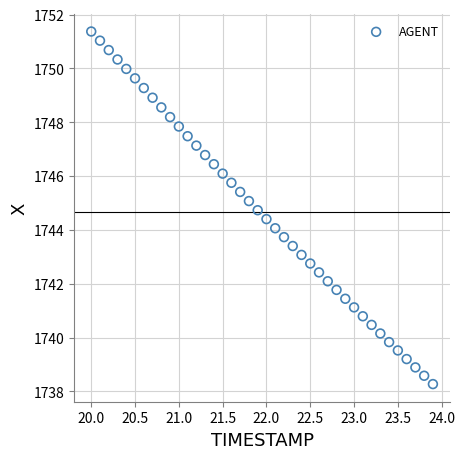

What is the range of X values (max minus min)?

3.9